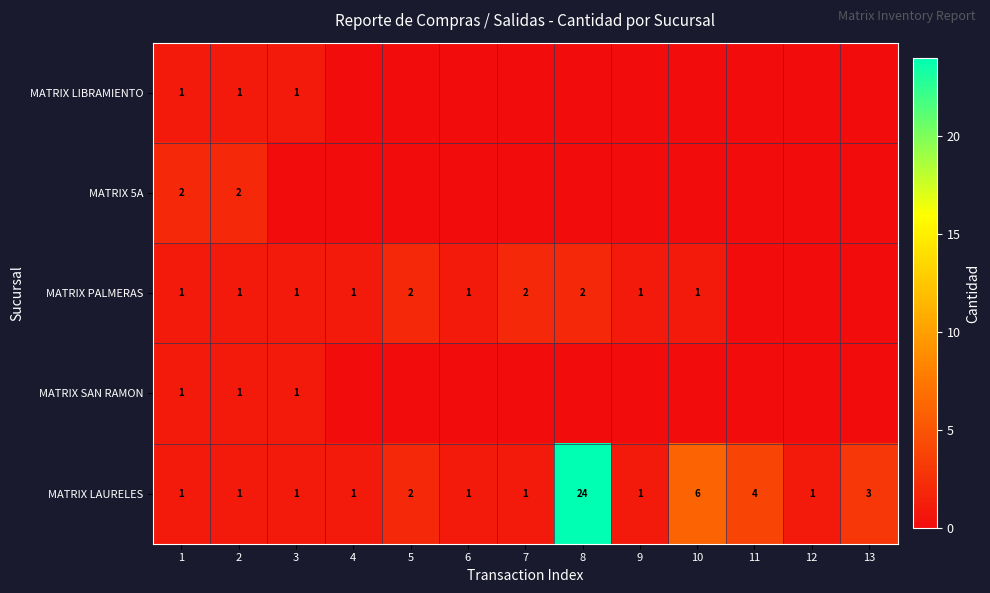

Which label corresponds to the largest value in the chart?

8